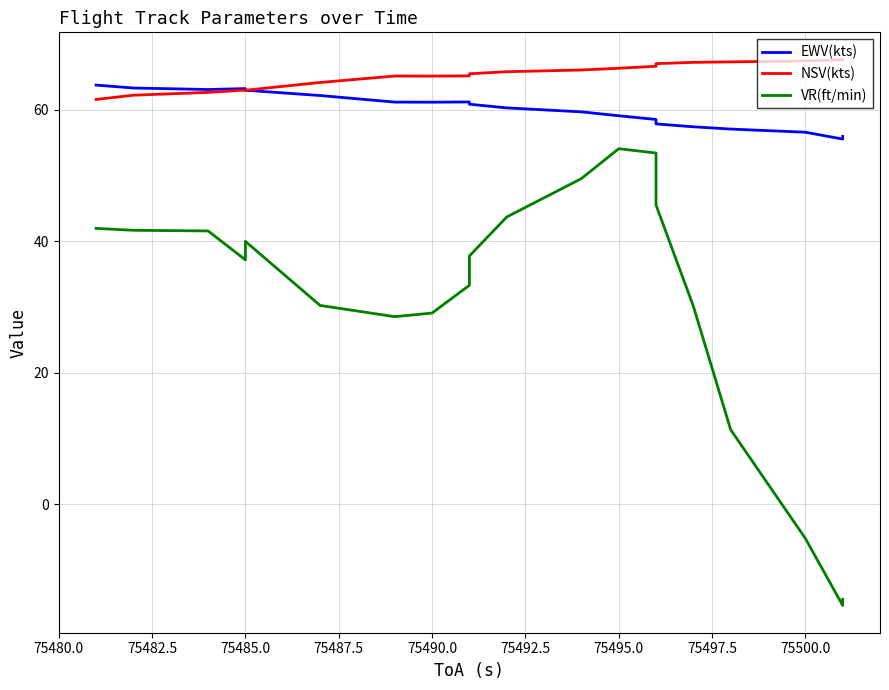

What is the sum of all VR(ft/min) values?

613.7